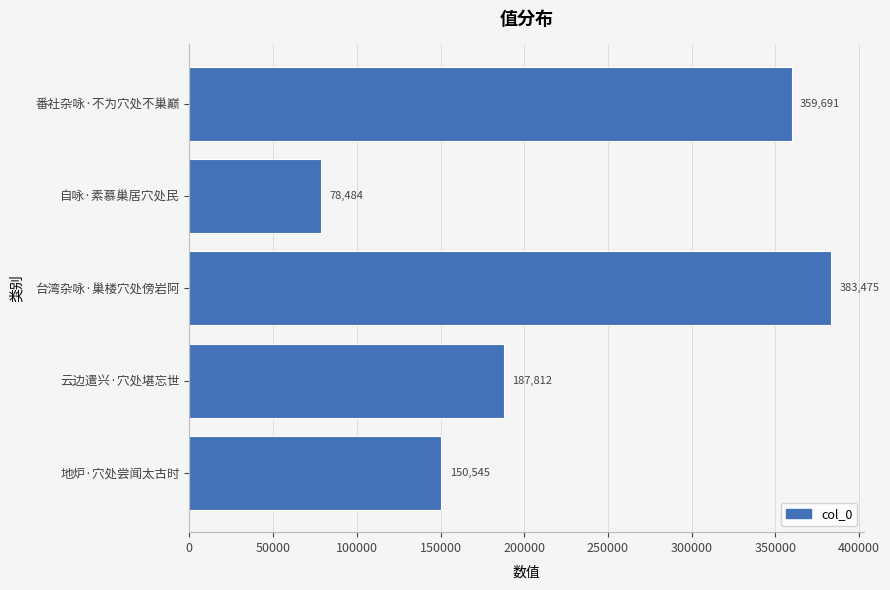

List the labels in order of value, largest first.

台湾杂咏·巢楼穴处傍岩阿, 番社杂咏·不为穴处不巢巅, 云边遣兴·穴处堪忘世, 地炉·穴处尝闻太古时, 自咏·素慕巢居穴处民